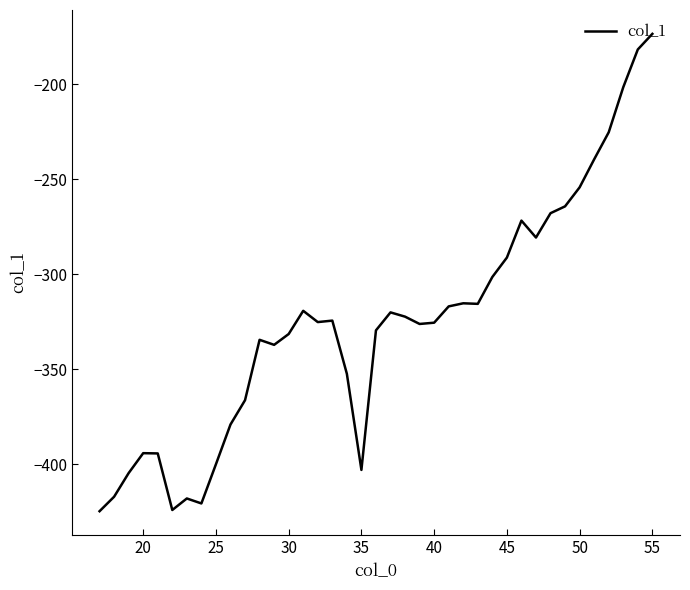

What is the maximum value shown in the chart?

-173.6